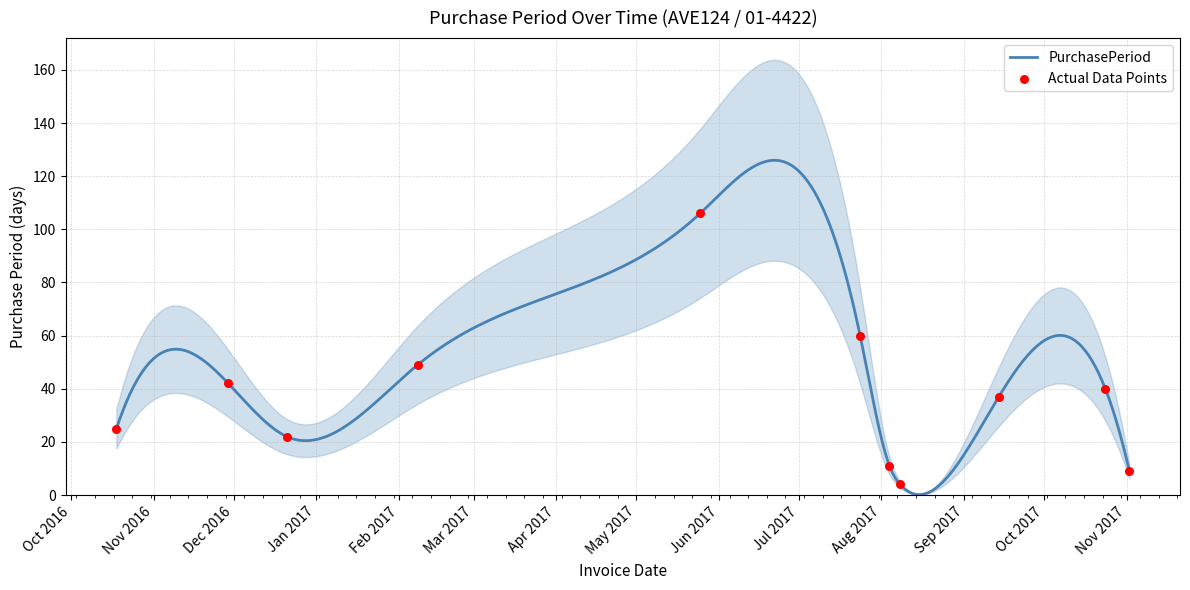

Approximately how many times larger is the value at 2017-08-08 compared to 2017-09-14?

0.1